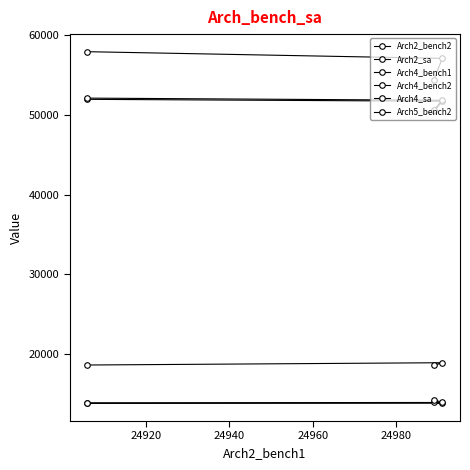

Rank the series at 24920 from lowest to highest value.

Arch4_bench1, Arch4_bench2, Arch4_sa, Arch2_bench2, Arch5_bench2, Arch2_sa